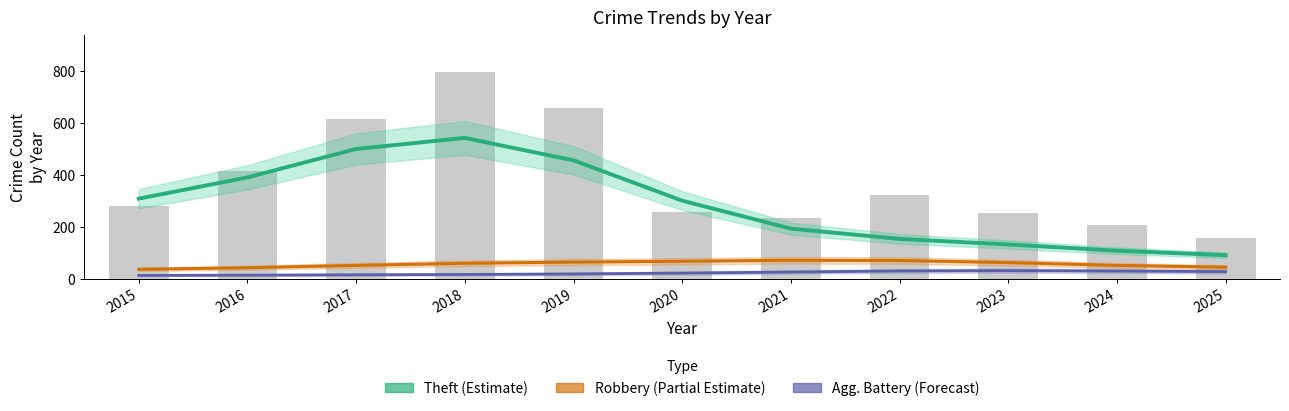

Reading right to left, extract all data points from this chart.

Theft (Estimate): 2025=91.3	2024=108.6	2023=132.6	2022=154.1	2021=193.6	2020=301.3	2019=456.6	2018=543.2	2017=500.6	2016=391.0	2015=309.1
Robbery (Partial Estimate): 2025=45.0	2024=52.1	2023=62.8	2022=70.8	2021=71.6	2020=67.9	2019=64.7	2018=60.1	2017=52.0	2016=43.0	2015=36.9
Agg. Battery (Forecast): 2025=28.0	2024=30.1	2023=31.9	2022=30.4	2021=26.5	2020=22.4	2019=19.0	2018=17.1	2017=15.8	2016=14.4	2015=13.5
Total: 2025=156.0	2024=206.0	2023=255.0	2022=324.0	2021=236.0	2020=257.0	2019=660.0	2018=797.0	2017=617.0	2016=416.0	2015=282.0